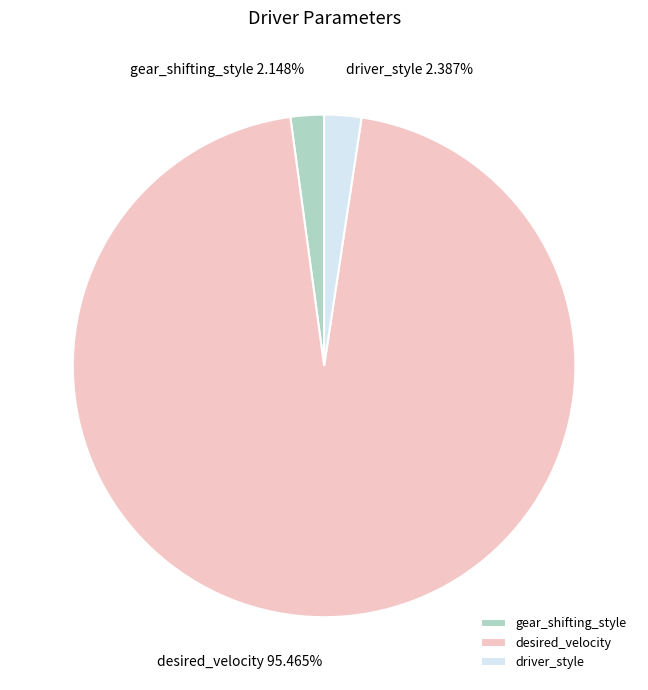

Is the sum of driver_style and desired_velocity greater than half?

Yes